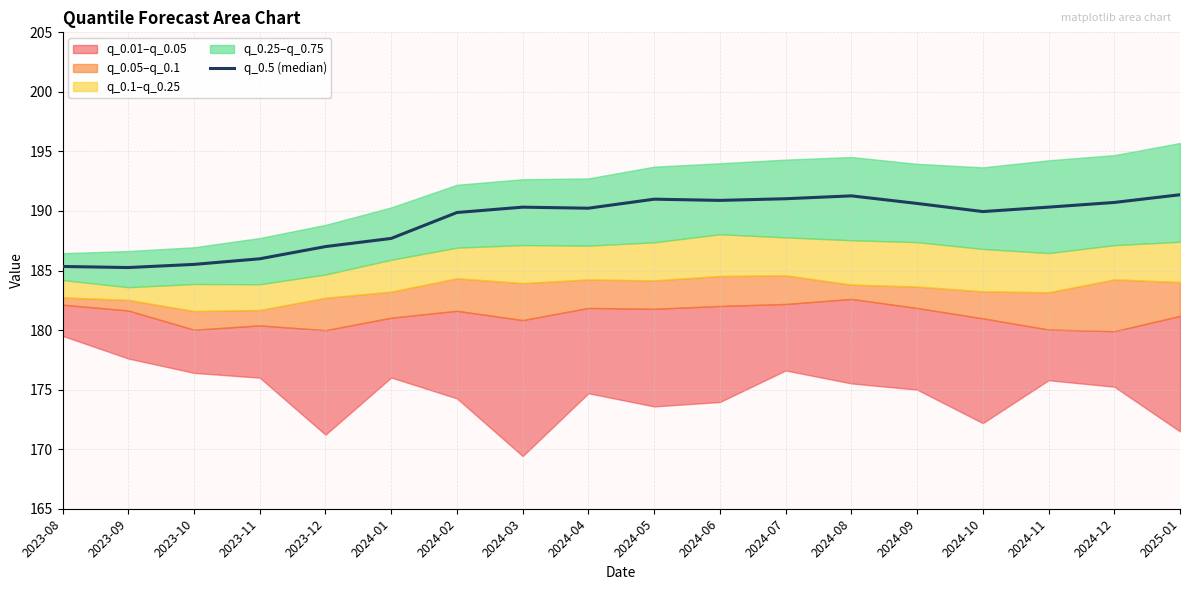

Rank the categories by value from lowest to highest.

2023-09, 2023-08, 2023-10, 2023-11, 2023-12, 2024-01, 2024-02, 2024-10, 2024-04, 2024-03, 2024-11, 2024-09, 2024-12, 2024-06, 2024-05, 2024-07, 2024-08, 2025-01